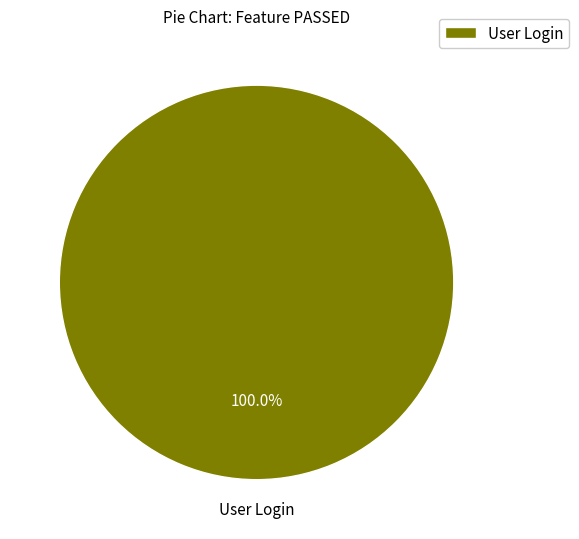

Rank the categories by value from lowest to highest.

User Login